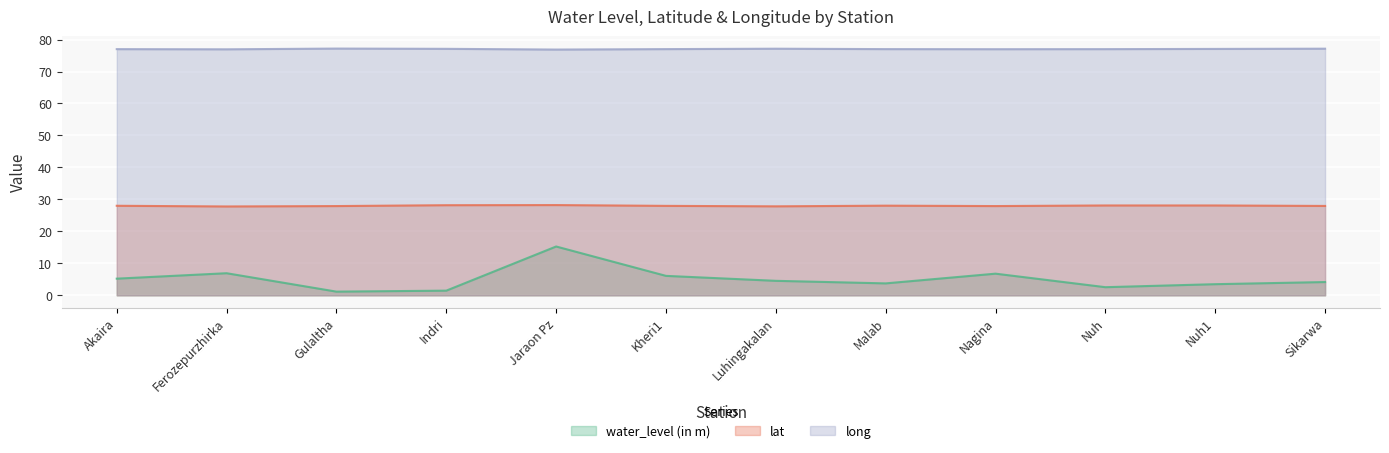

Reading left to right, extract all data points from this chart.

water_level (in m): Akaira=5.2	Ferozepurzhirka=6.9	Gulaltha=1.1	Indri=1.5	Jaraon Pz=15.3	Kheri1=6.1	Luhingakalan=4.5	Malab=3.7	Nagina=6.8	Nuh=2.5	Nuh1=3.5	Sikarwa=4.2
lat: Akaira=28.0	Ferozepurzhirka=27.8	Gulaltha=27.9	Indri=28.2	Jaraon Pz=28.2	Kheri1=28.0	Luhingakalan=27.8	Malab=28.0	Nagina=27.9	Nuh=28.1	Nuh1=28.1	Sikarwa=28.0
long: Akaira=77.0	Ferozepurzhirka=77.0	Gulaltha=77.2	Indri=77.1	Jaraon Pz=76.9	Kheri1=77.0	Luhingakalan=77.1	Malab=77.0	Nagina=77.0	Nuh=77.0	Nuh1=77.1	Sikarwa=77.1